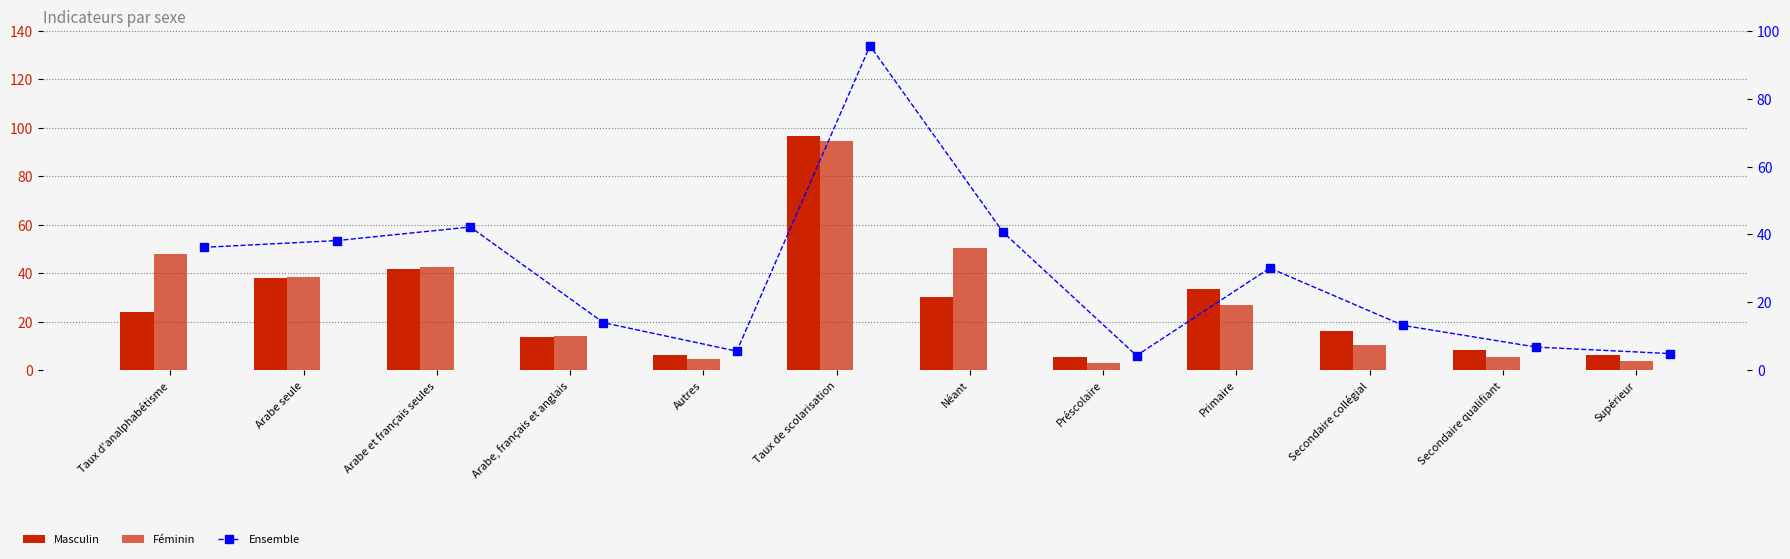

What is the difference between the highest and lowest values at Autres?

1.5